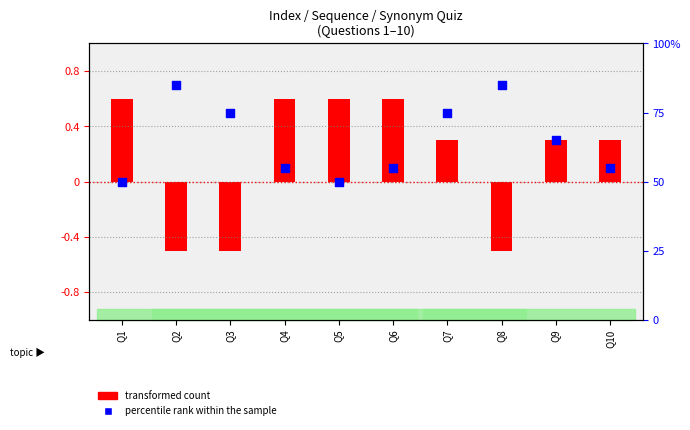

What are all the series names shown in the legend?

transformed count, percentile rank within the sample